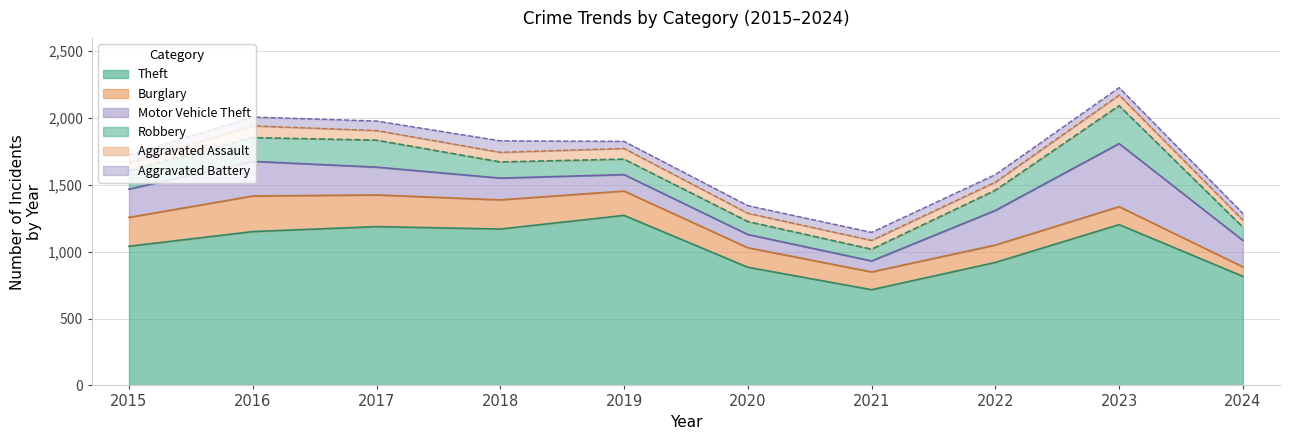

What are all the series names shown in the legend?

Theft, Burglary, Motor Vehicle Theft, Robbery, Aggravated Assault, Aggravated Battery